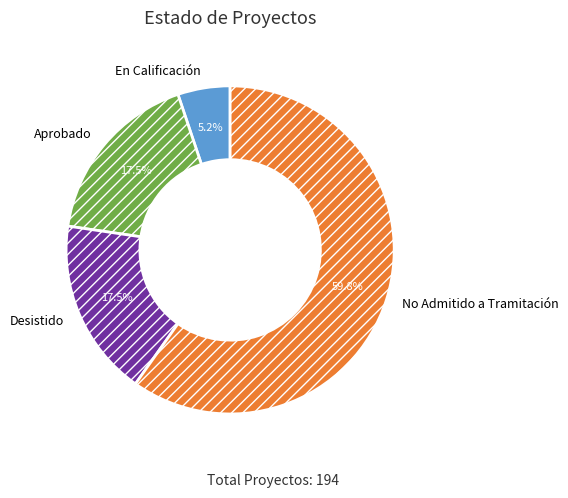

What is the total percentage of Aprobado and Desistido?

35.0%